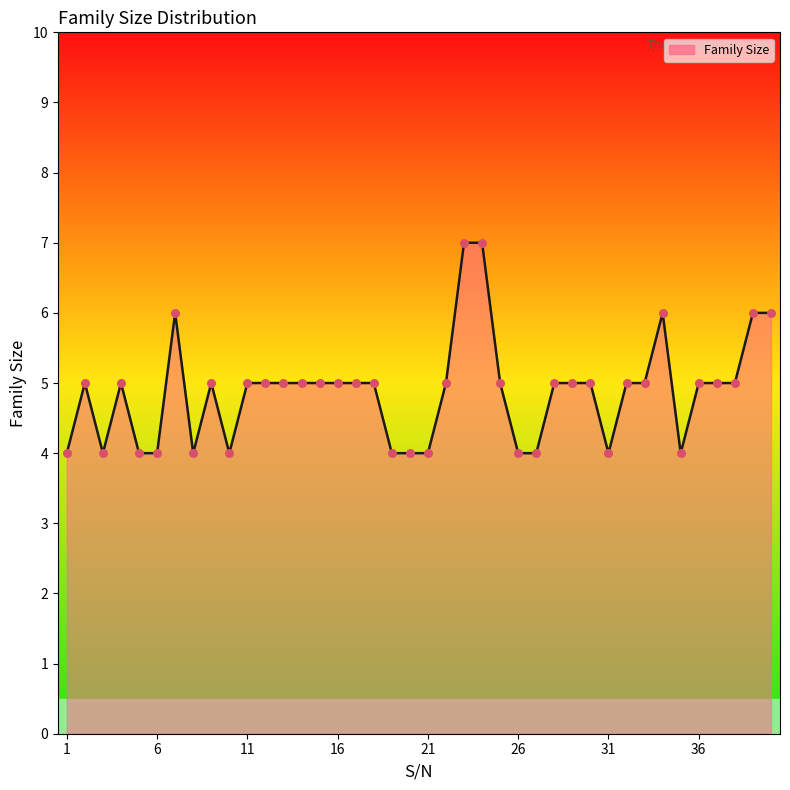

What is the difference between the maximum and minimum values?

3